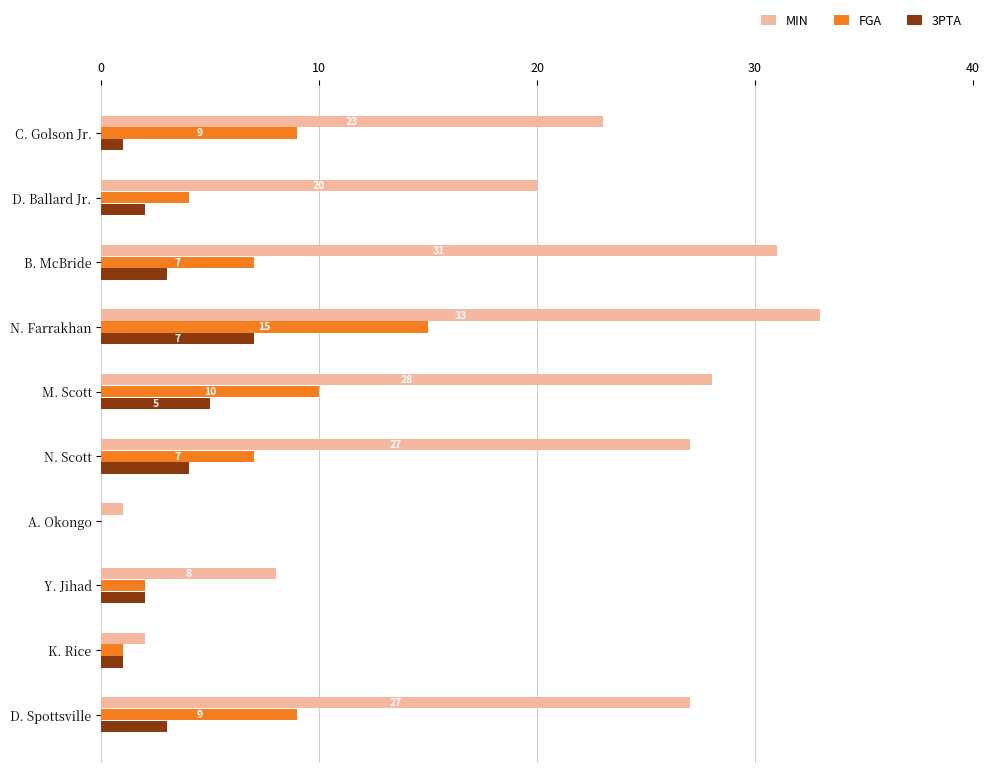

What is the maximum value for 3PTA?

7